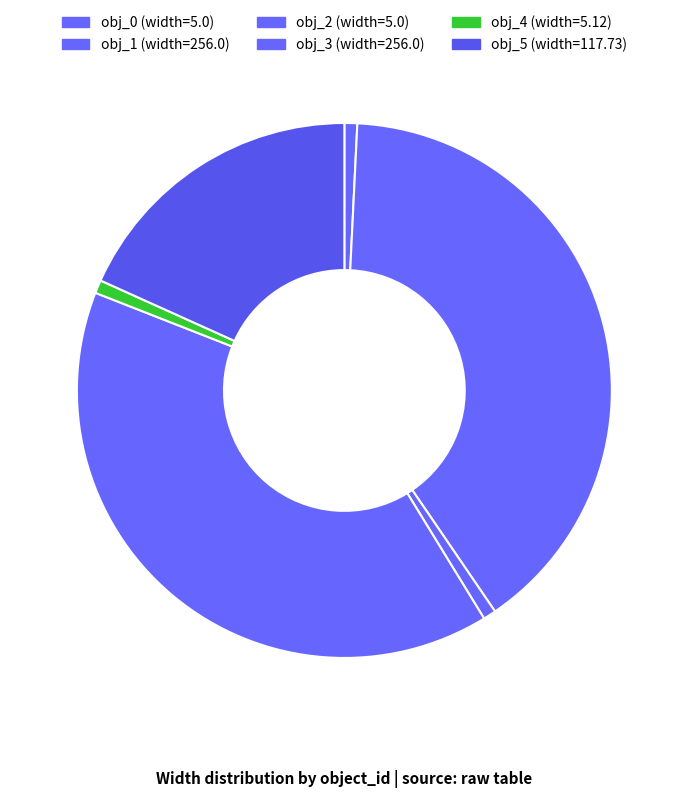

Count the number of slices in the pie.

6